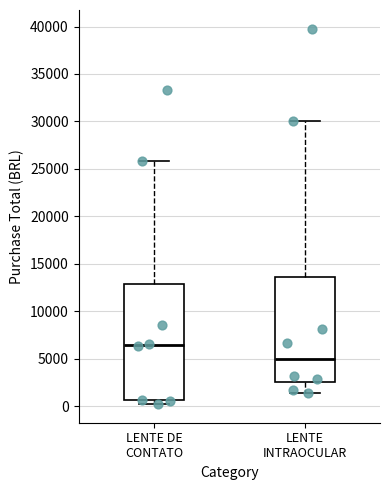

Where does the upper whisker of the box for LENTE DE CONTATO end on the y-axis? The values are not printed on the chart, so give them approximately, as read against the axis.

26000